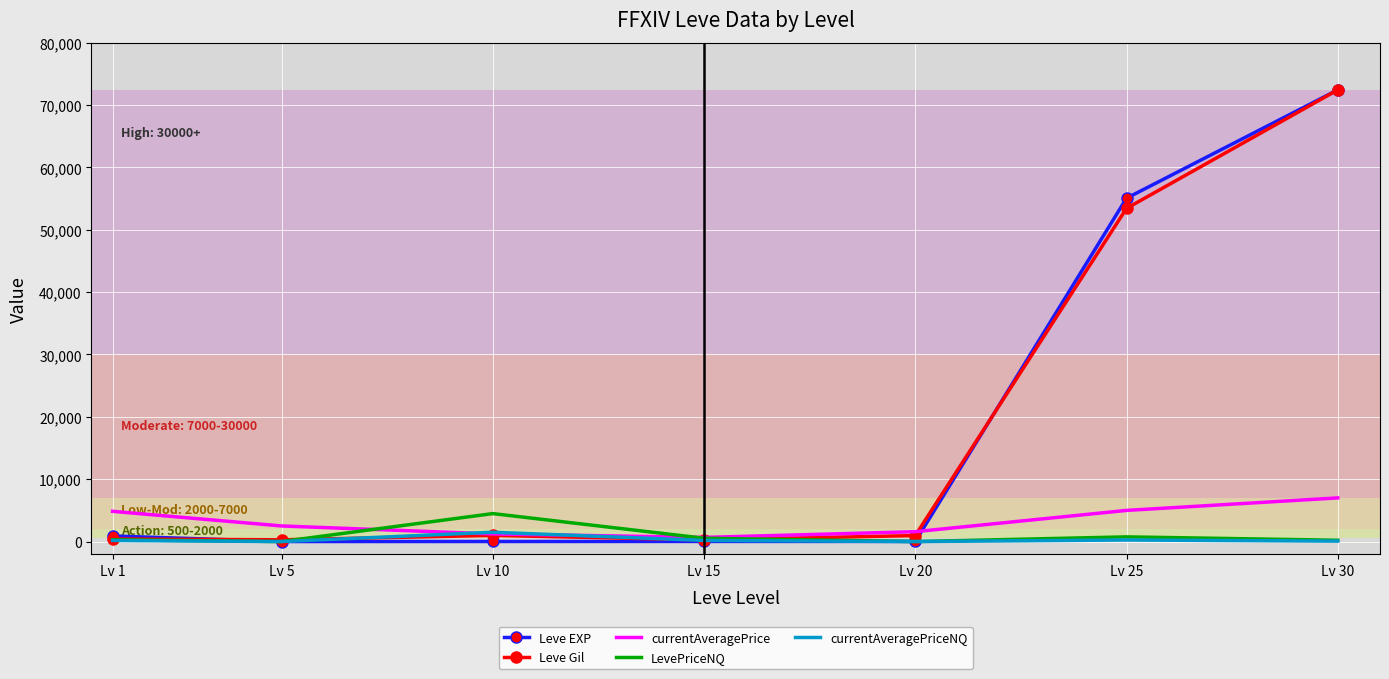

Which series has the widest spread of values?

Leve EXP